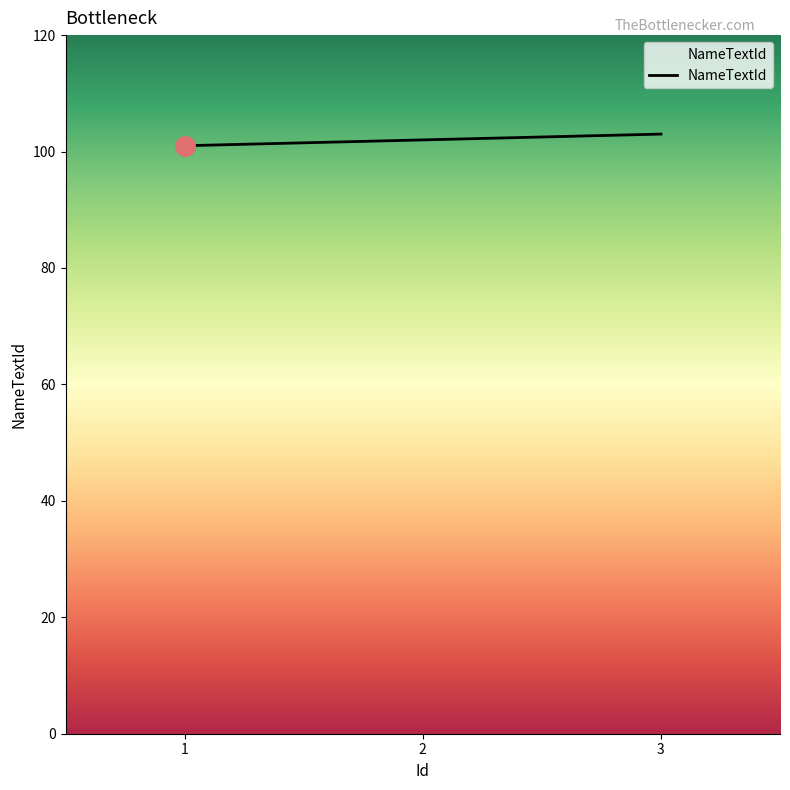

Reading right to left, what are all the values shown in this chart?

3=103	2=102	1=101